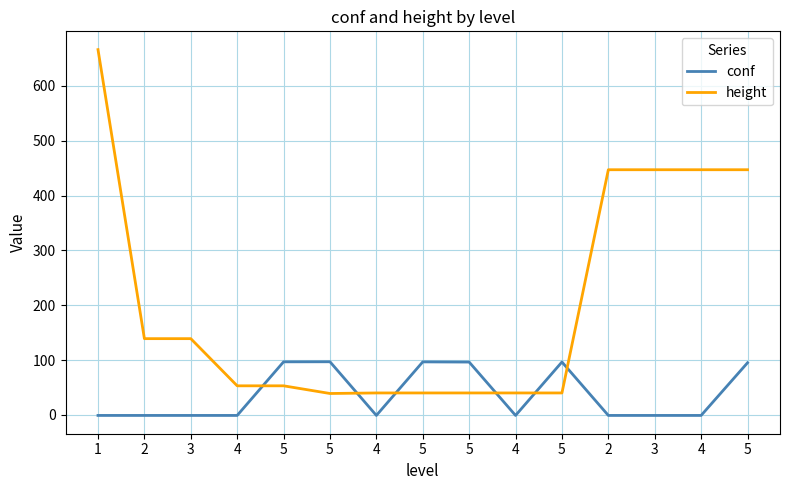

At which label is height closest to 352?

2